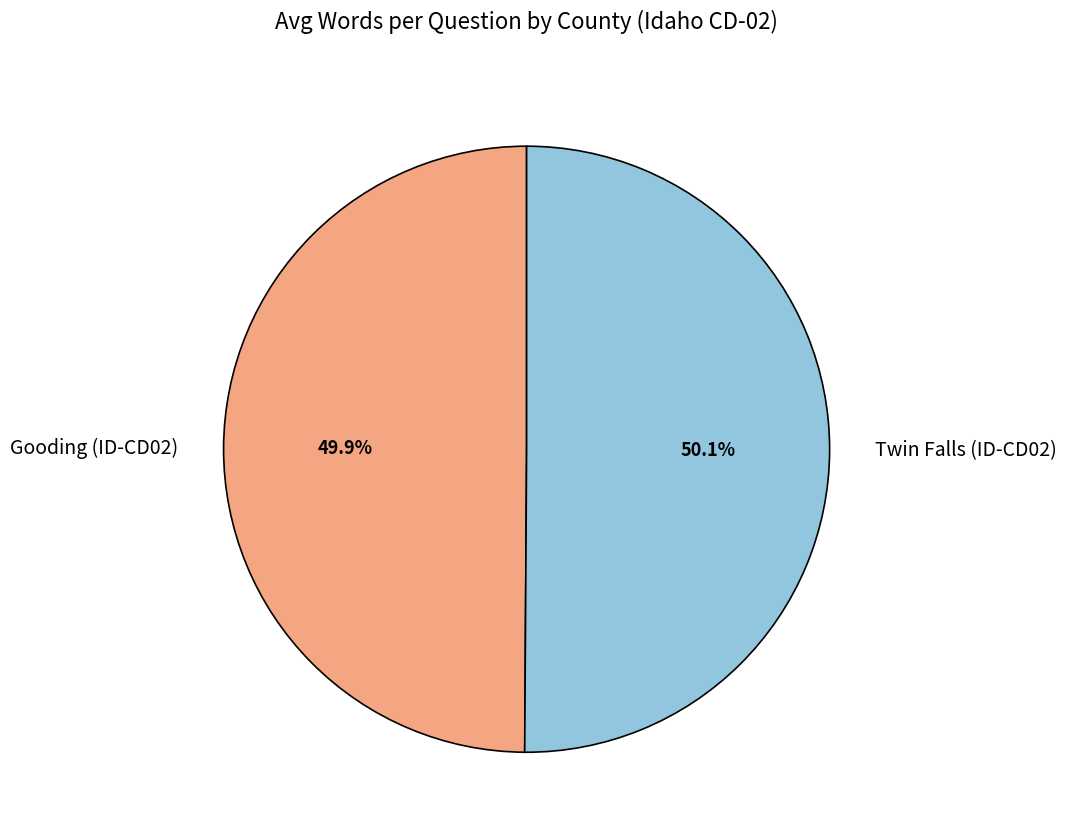

The Gooding (ID-CD02) slice represents 50% of the pie. True or false?

True